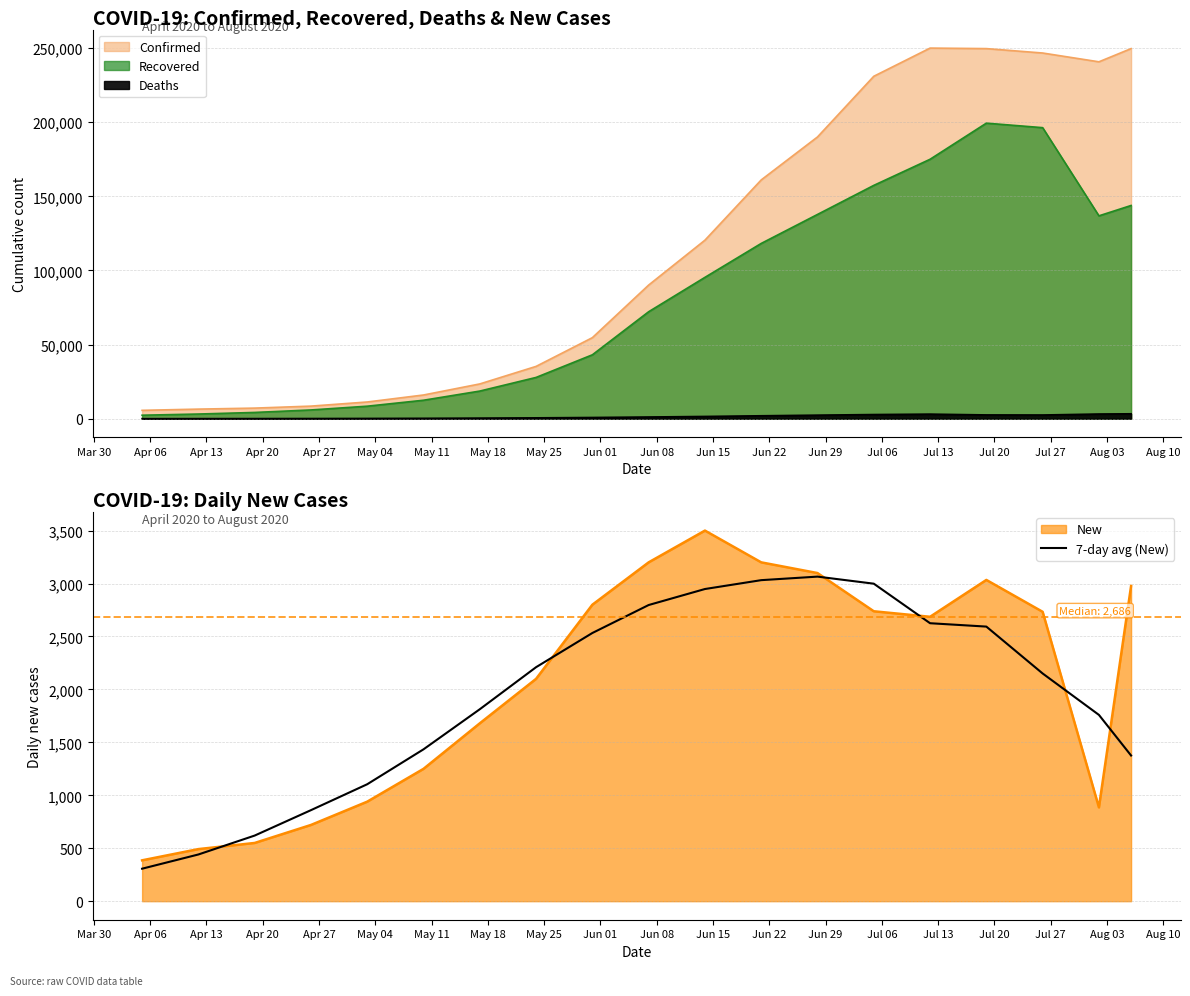

How many values are below 2150?

9